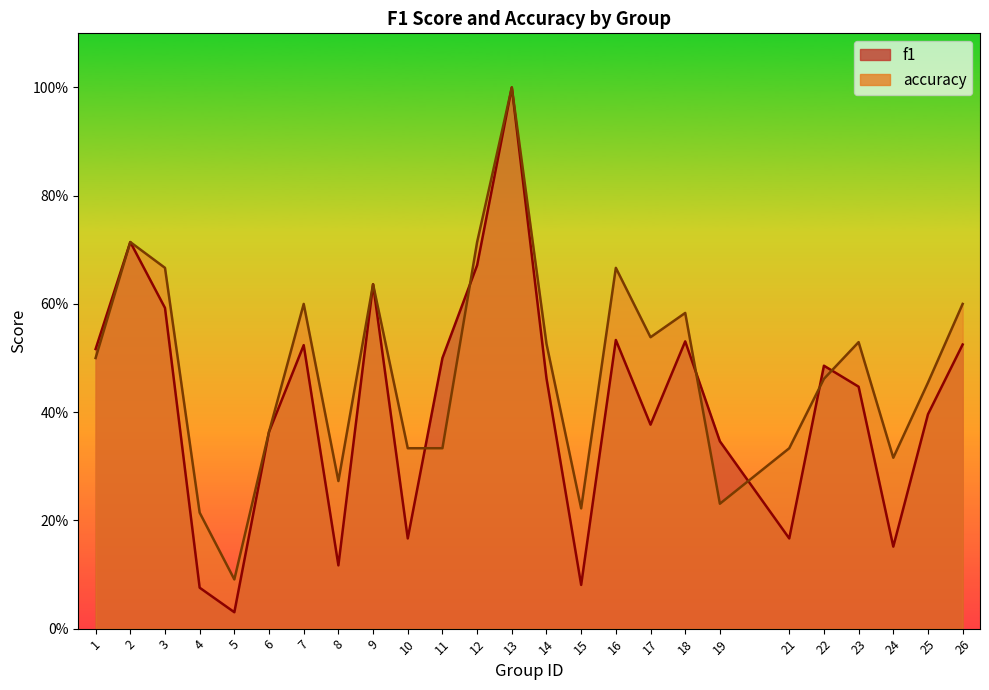

At which label does accuracy reach its minimum?

5